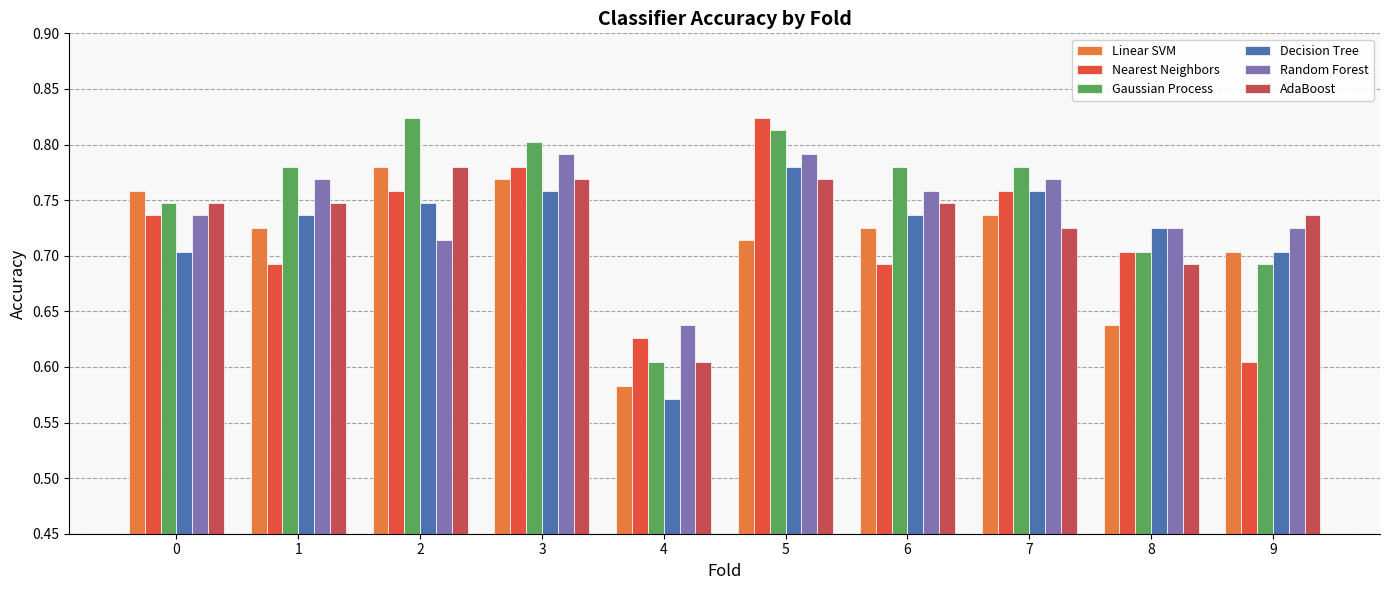

Which category has the lowest value across all series?

4